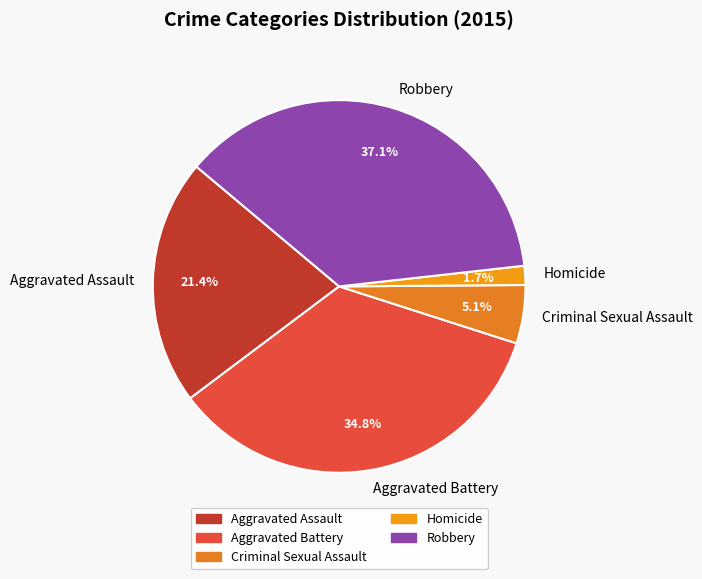

Which has a higher value, Criminal Sexual Assault or Homicide?

Criminal Sexual Assault